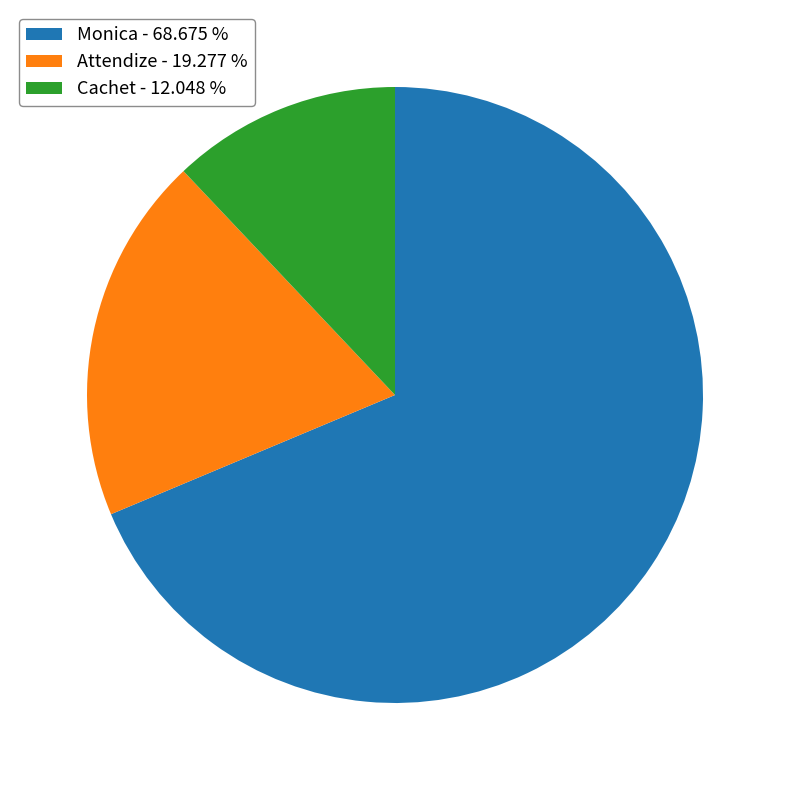

Count the number of slices in the pie.

3